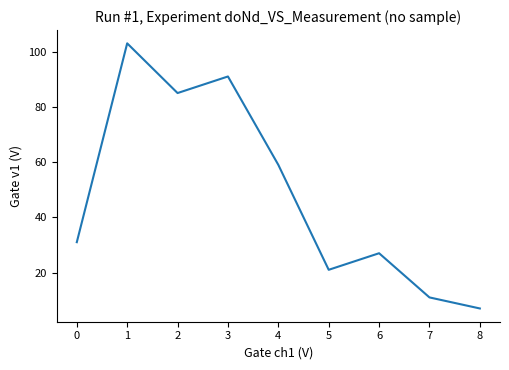

Reading left to right, transcribe all the data shown in this chart.

0=31	1=103	2=85	3=91	4=59	5=21	6=27	7=11	8=7